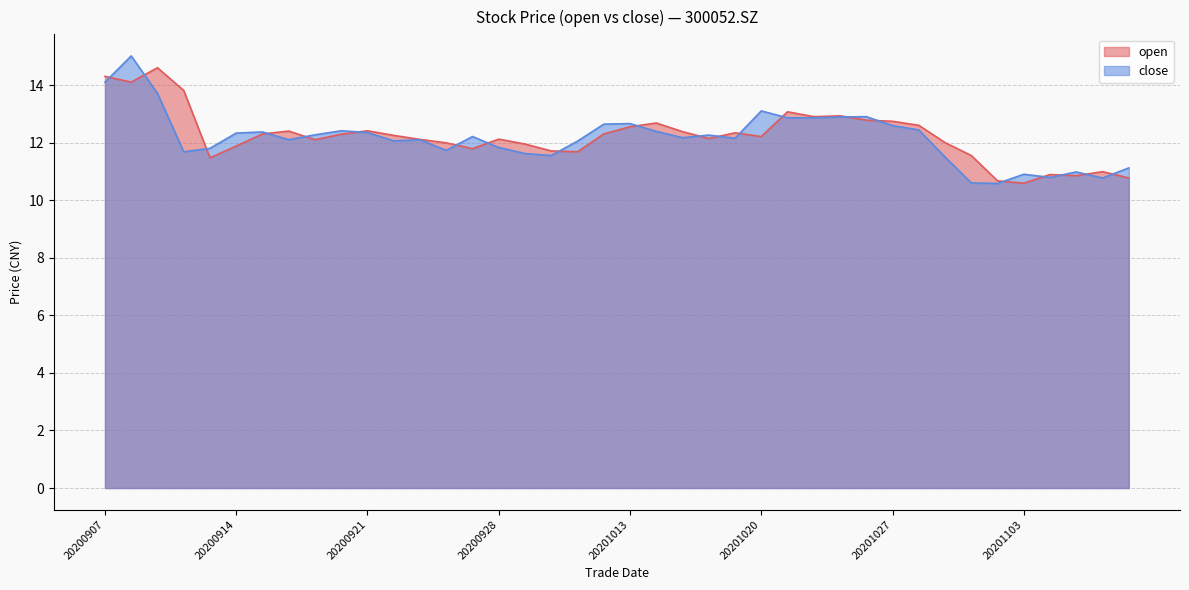

How many times do close and open cross each other?

21